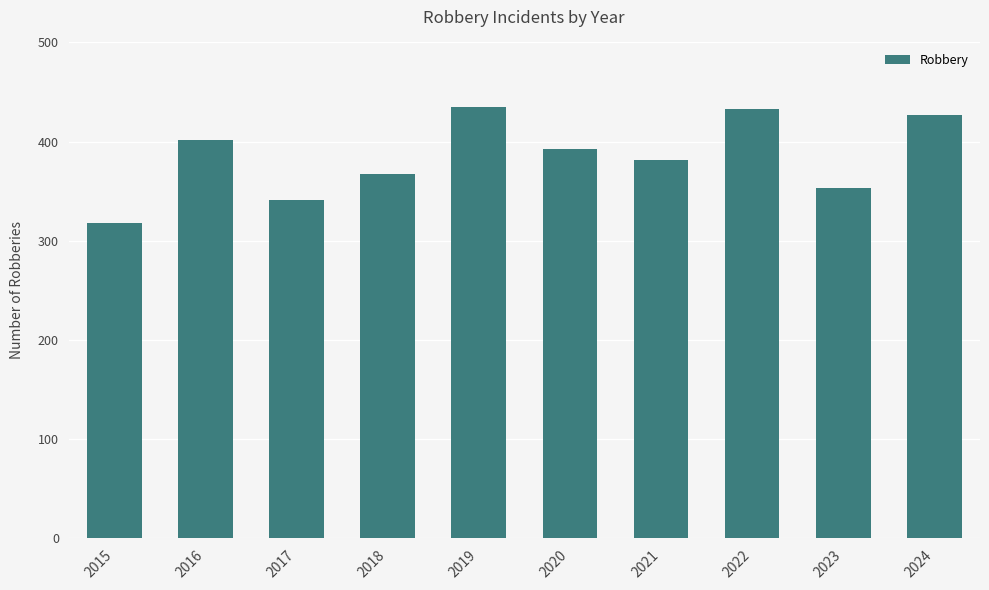

At which label is the value closest to 376?

2021